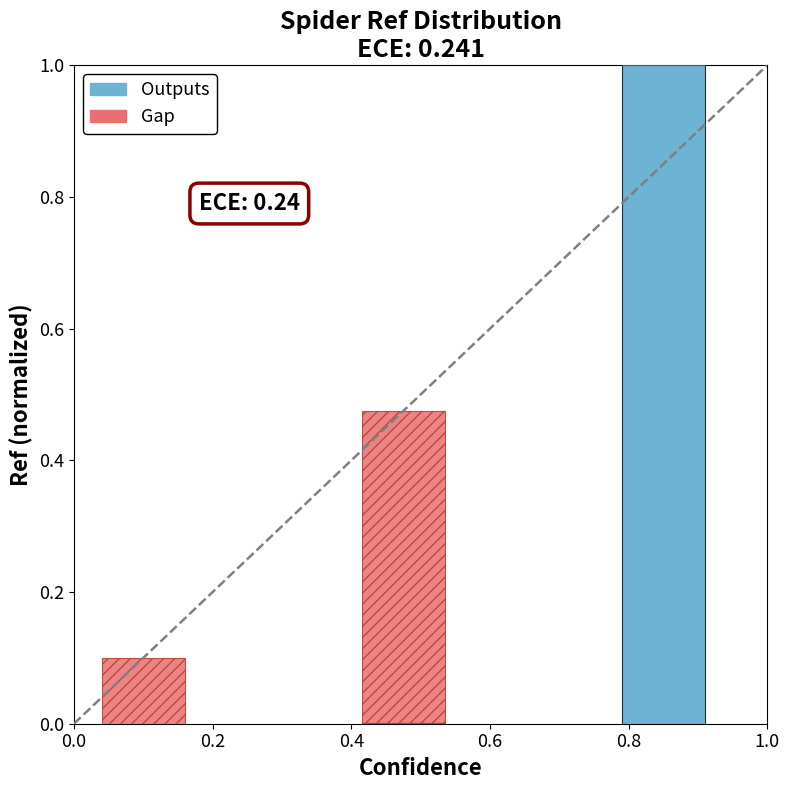

What is the sum of all Outputs values?

1.0